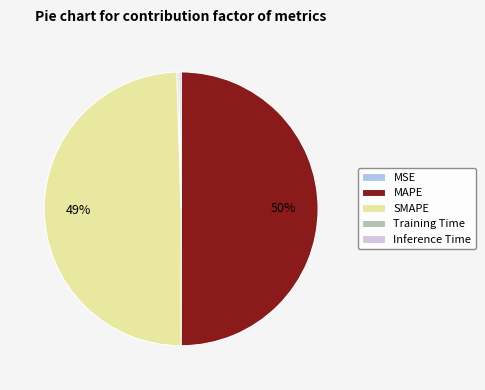

The MAPE slice represents 44% of the pie. True or false?

False